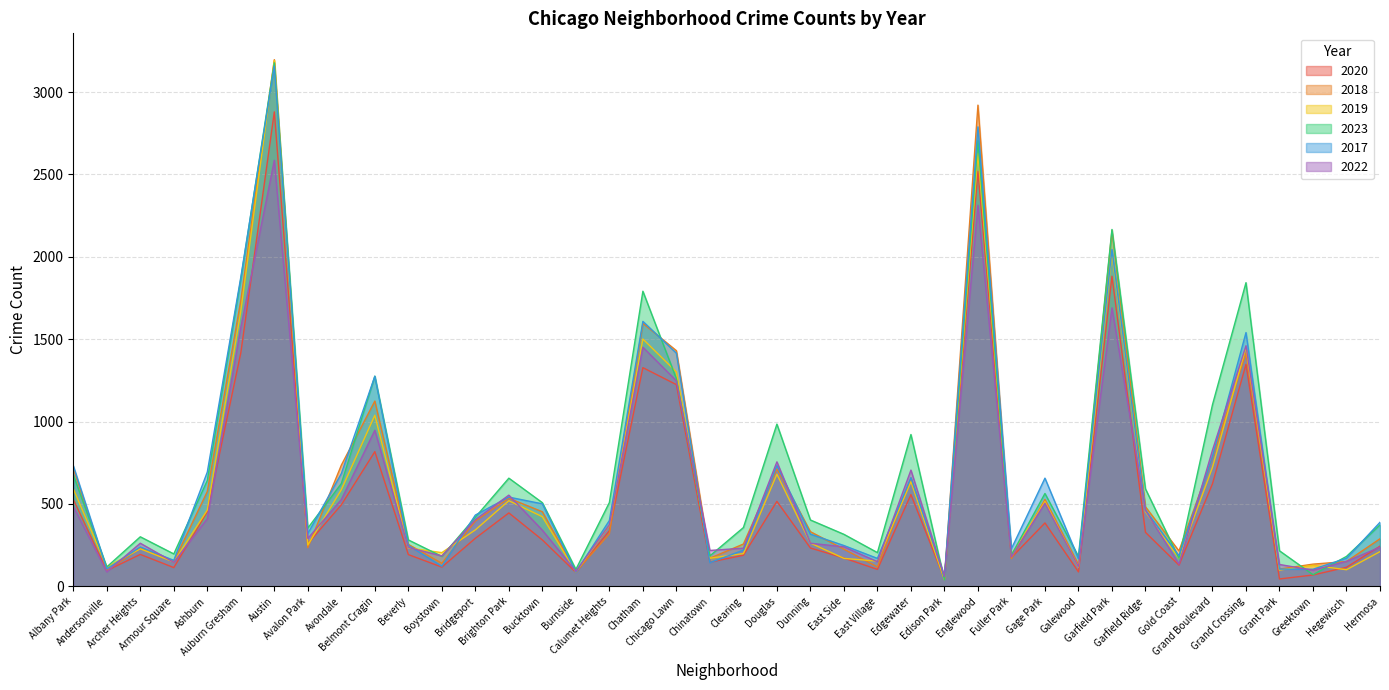

What is the smallest value displayed?

39